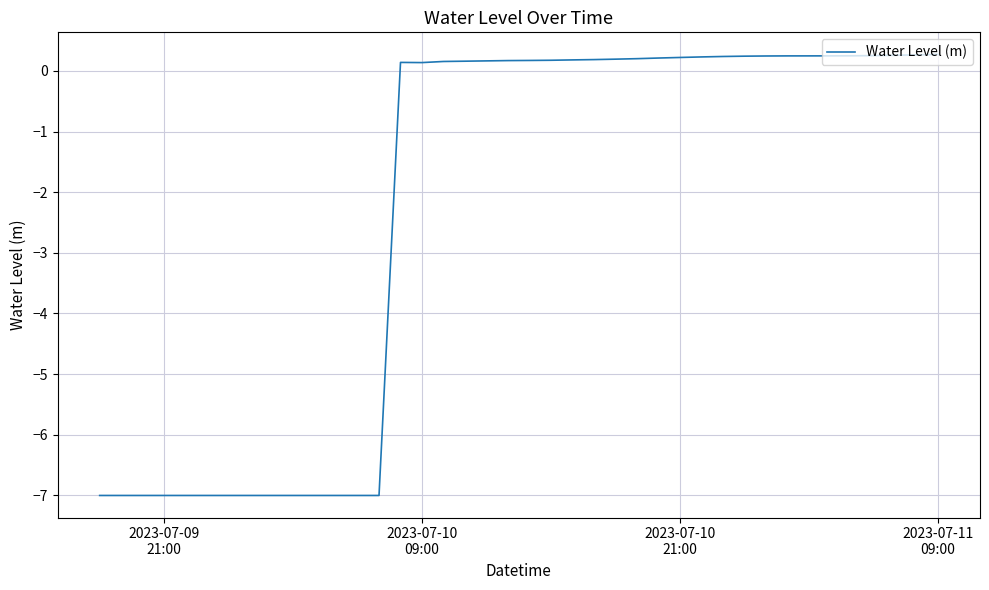

What is the difference between the maximum and minimum values?

7.3